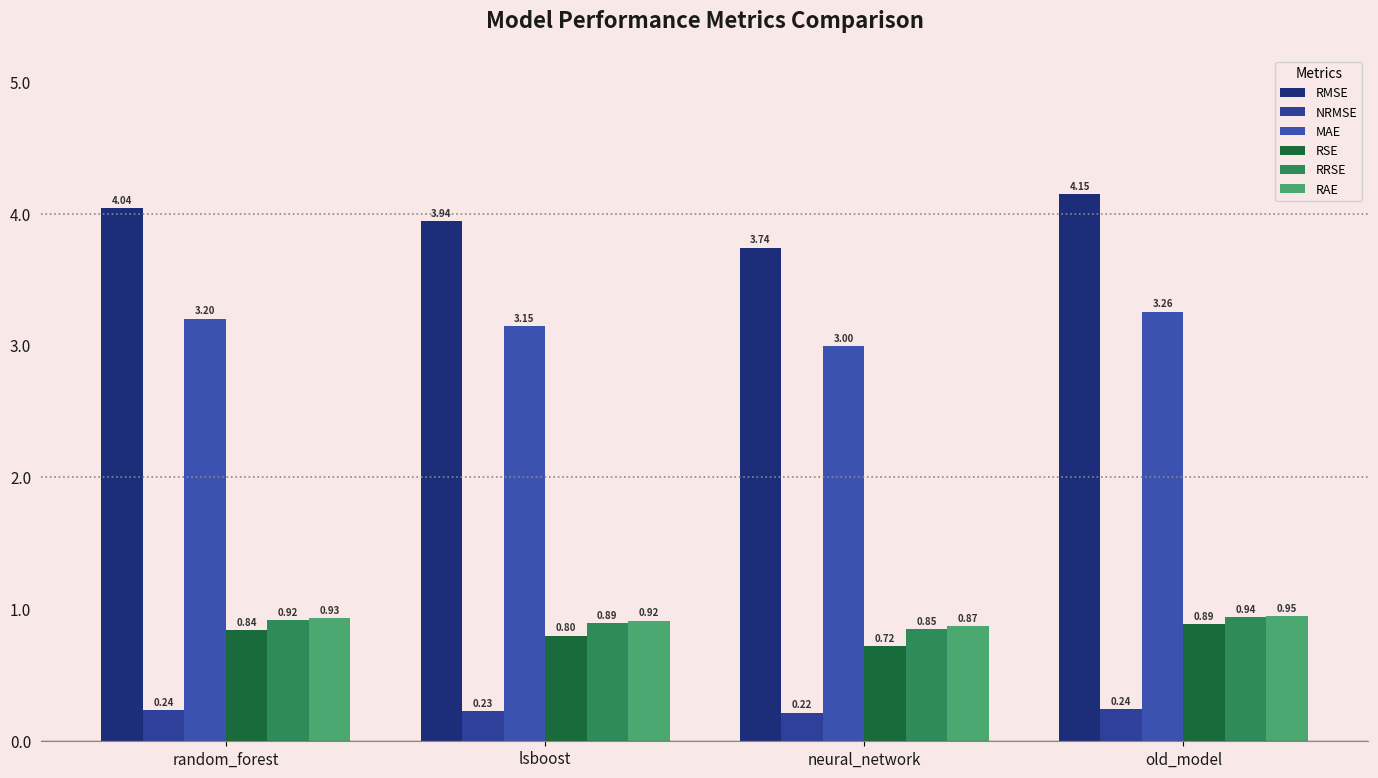

Where is RRSE nearest to the value 0?

neural_network